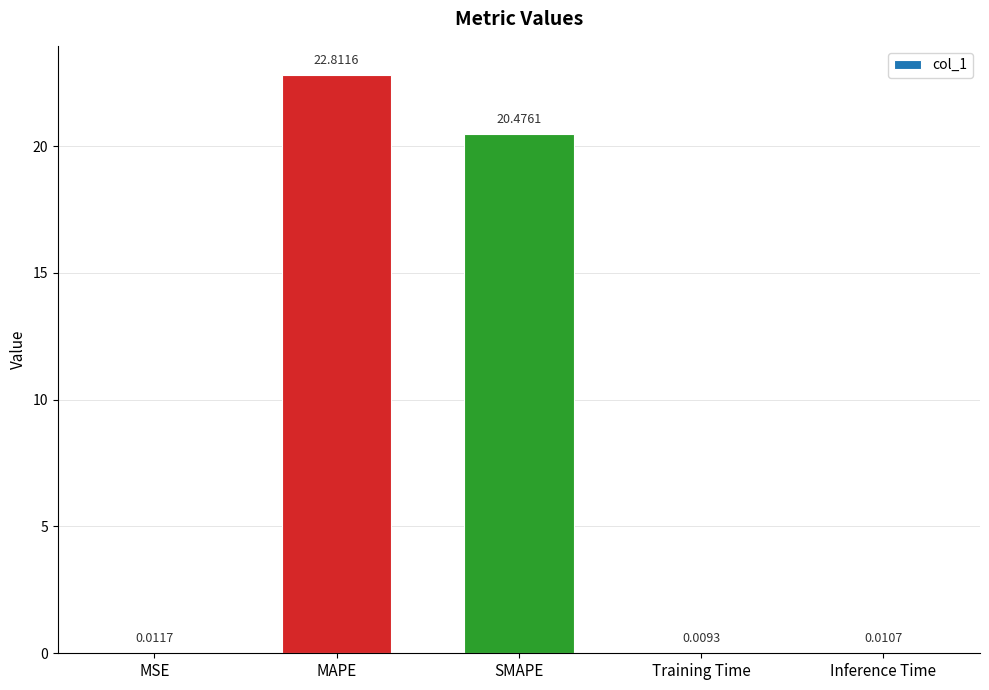

Between MSE and MAPE, which is larger?

MAPE